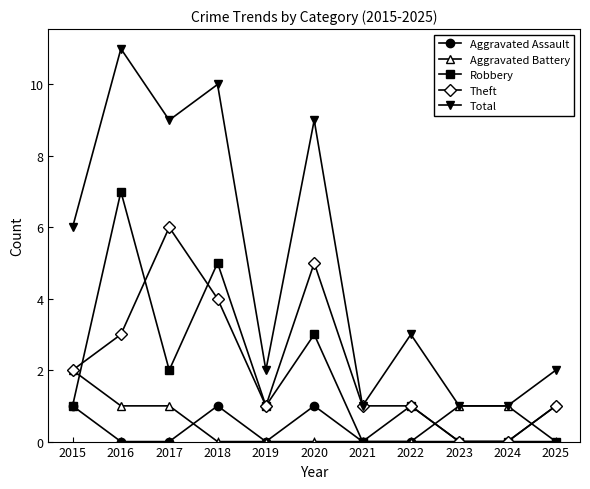

Rank the series by their maximum value, from lowest to highest.

Aggravated Assault, Aggravated Battery, Theft, Robbery, Total